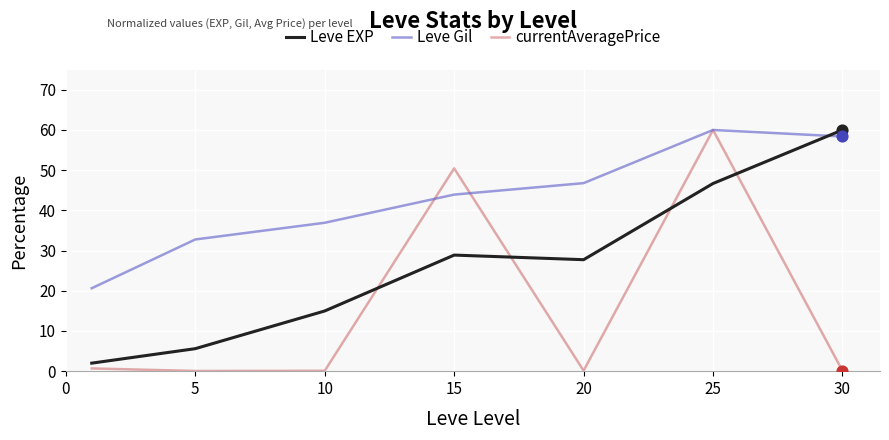

Which series has the largest total across all categories?

Leve Gil